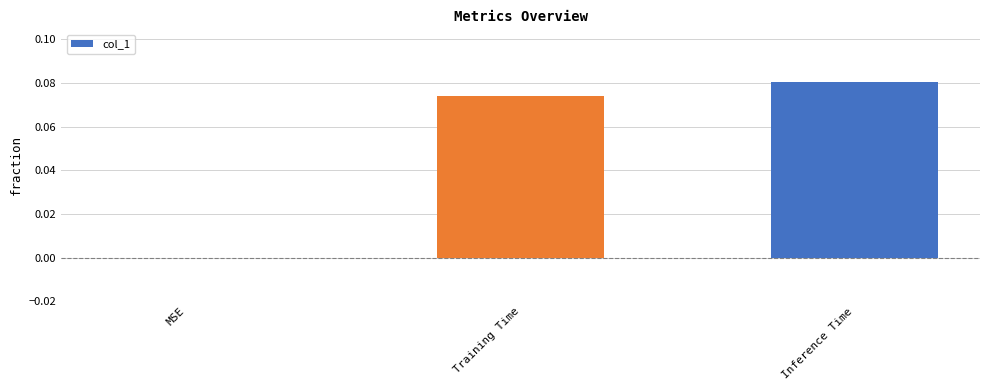

Are the bars grouped side by side (vs. stacked)?

No